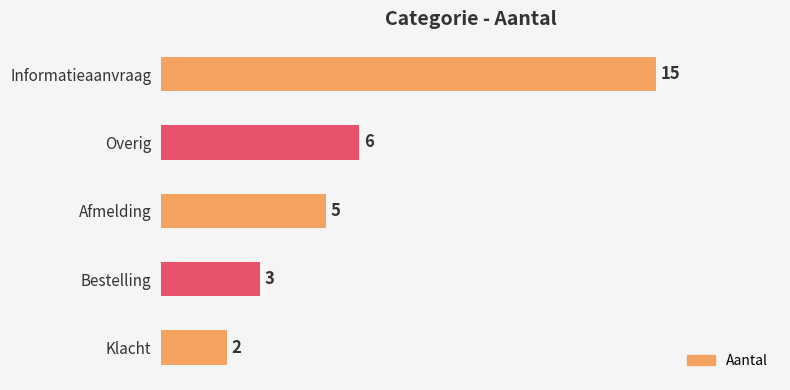

The value at Afmelding is 3. True or false?

False